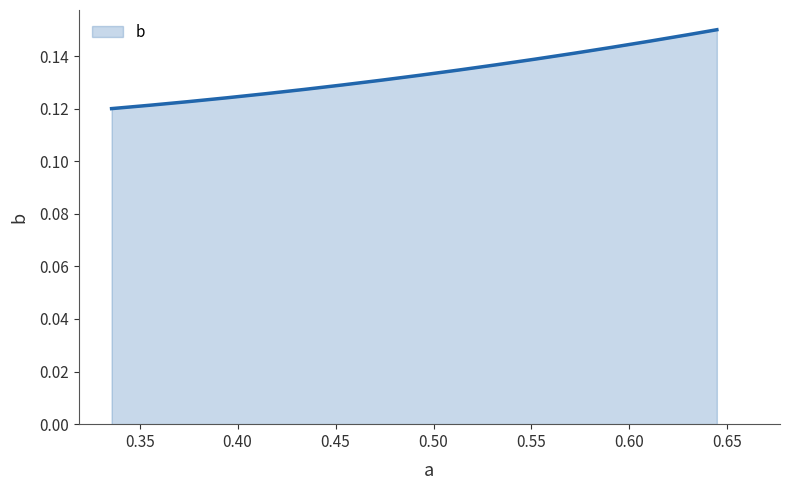

What is the value of the 3rd point from the left?

0.1